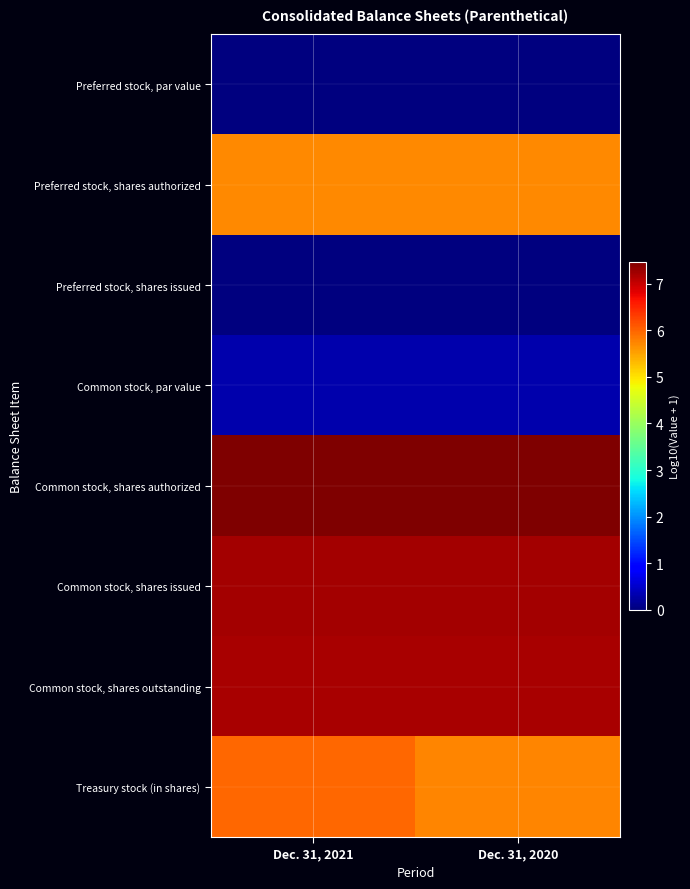

Which series changed the most between Dec. 31, 2021 and Dec. 31, 2020?

Treasury stock (in shares)